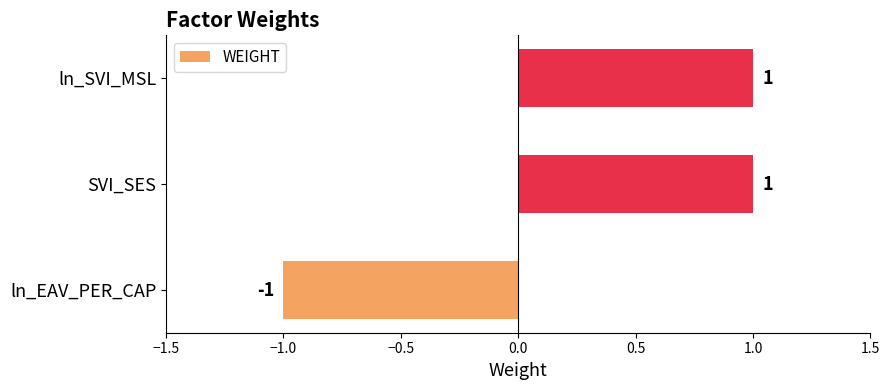

Which category has the lowest value across all series?

ln_EAV_PER_CAP